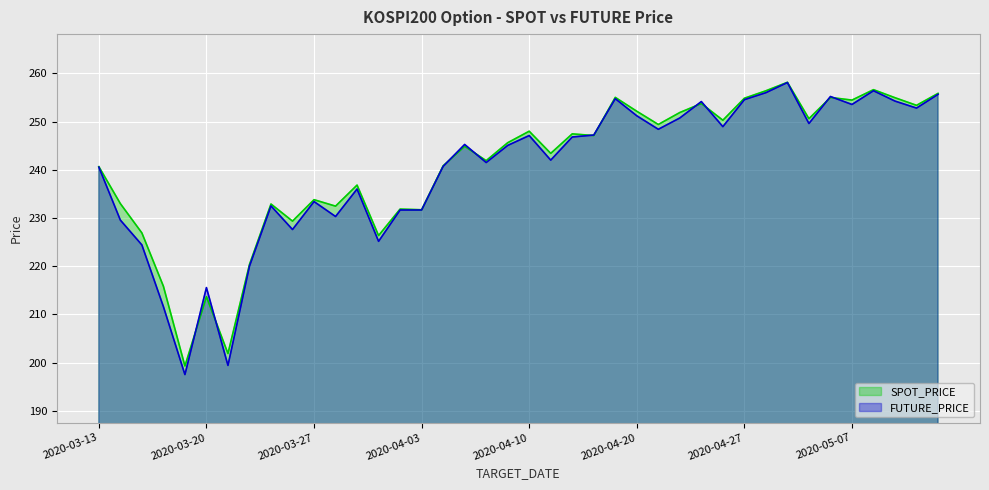

How many distinct data groups are displayed?

2